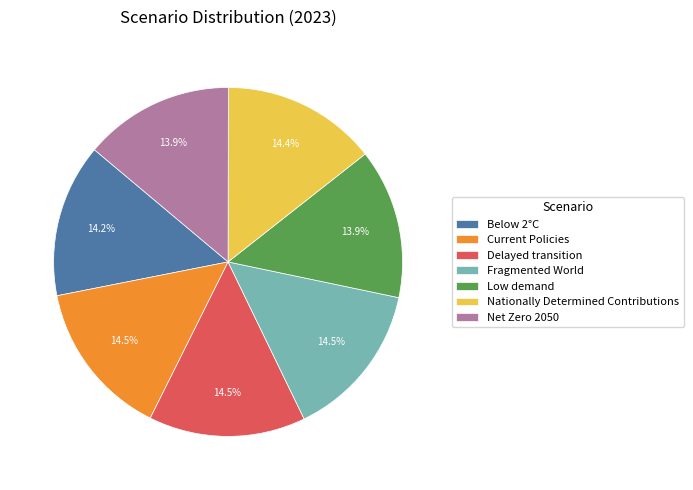

The Low demand slice represents 14% of the pie. True or false?

True